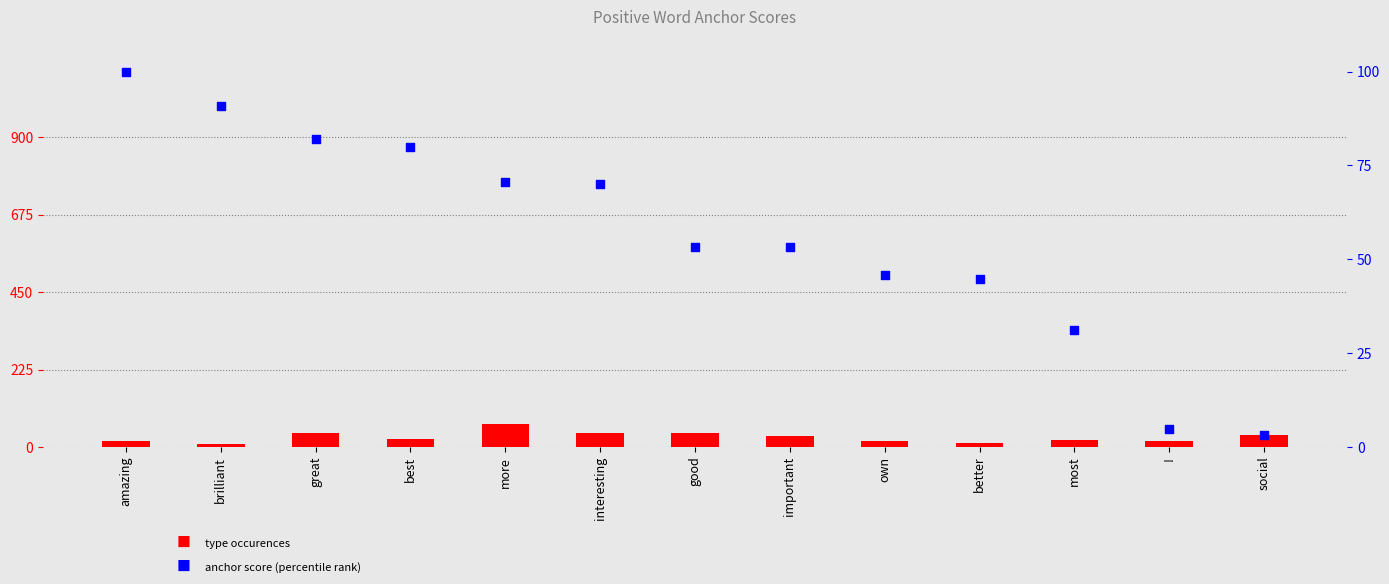

Which series has the largest Y range (max minus min)?

anchor score (percentile)